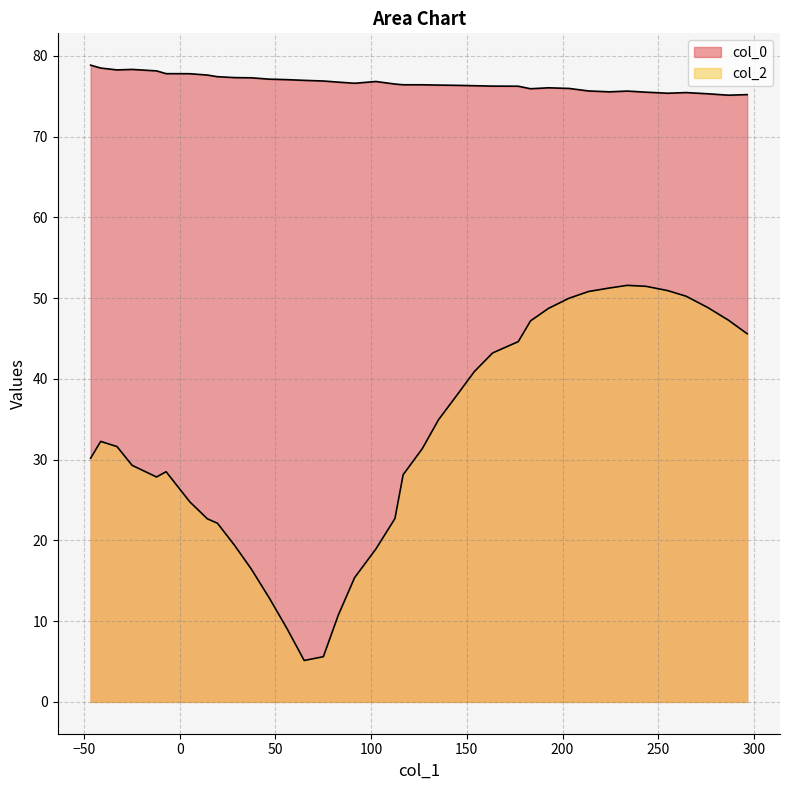

True or false: col_2 and col_0 cross at least once.

False